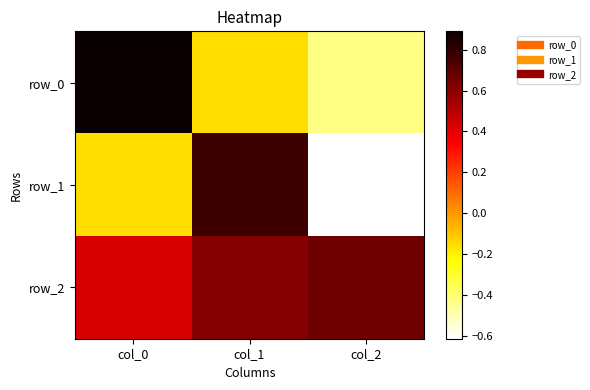

True or false: row_2 has a value of 0.7 at col_2.

True